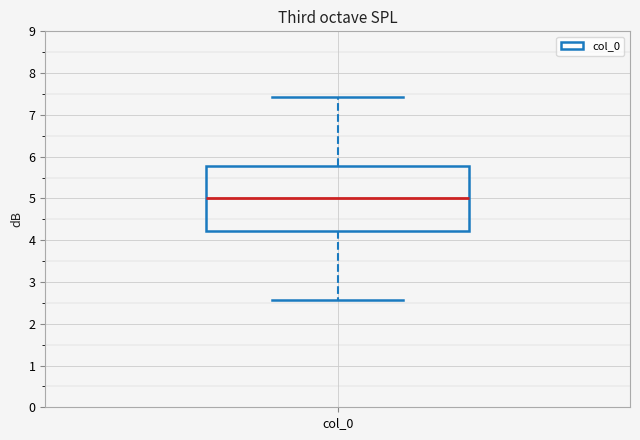

Read this box plot against the y-axis: the position of the median line, the range covered by the box, and the ends of both whiskers. The values are not printed on the chart, so give them approximately, as read against the axis.

median 5.0, box 4.2 to 5.8, whiskers 2.6 to 7.4